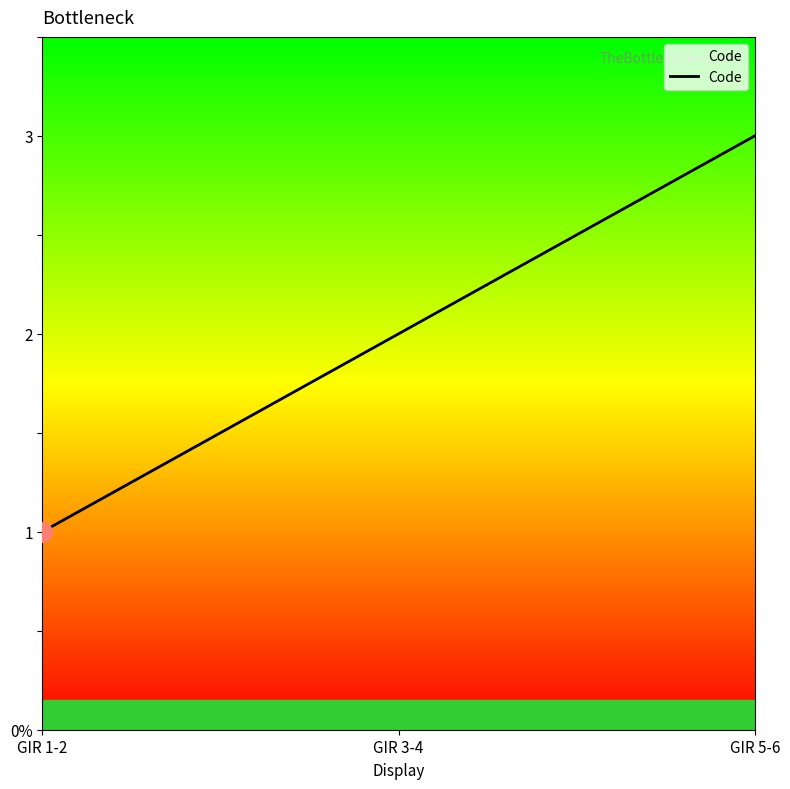

What is the ratio of the value at GIR 1-2 to the value at GIR 5-6?

0.3